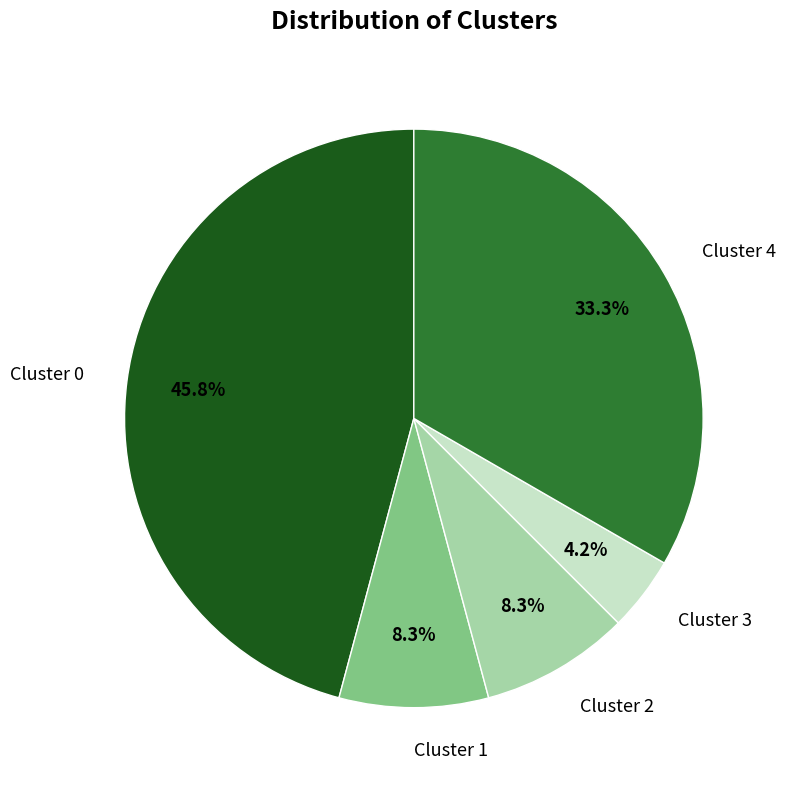

To the nearest percent, what percentage of the pie is Cluster 3?

4%